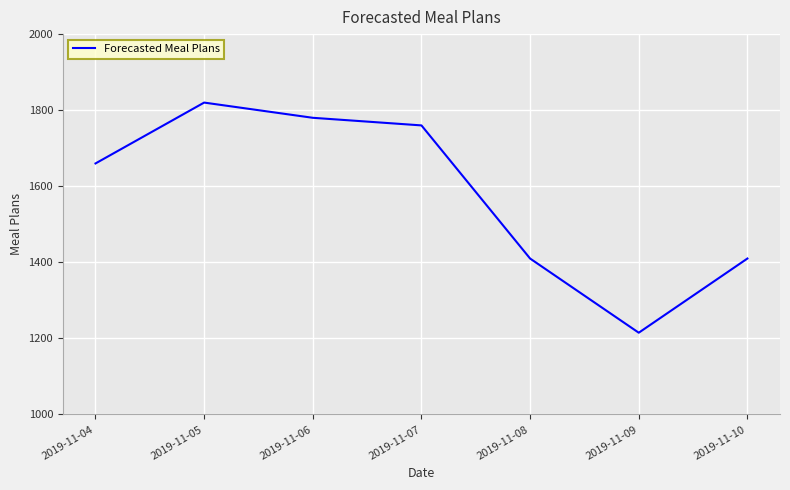

What is the difference between the values at 2019-11-06 and 2019-11-04?

120